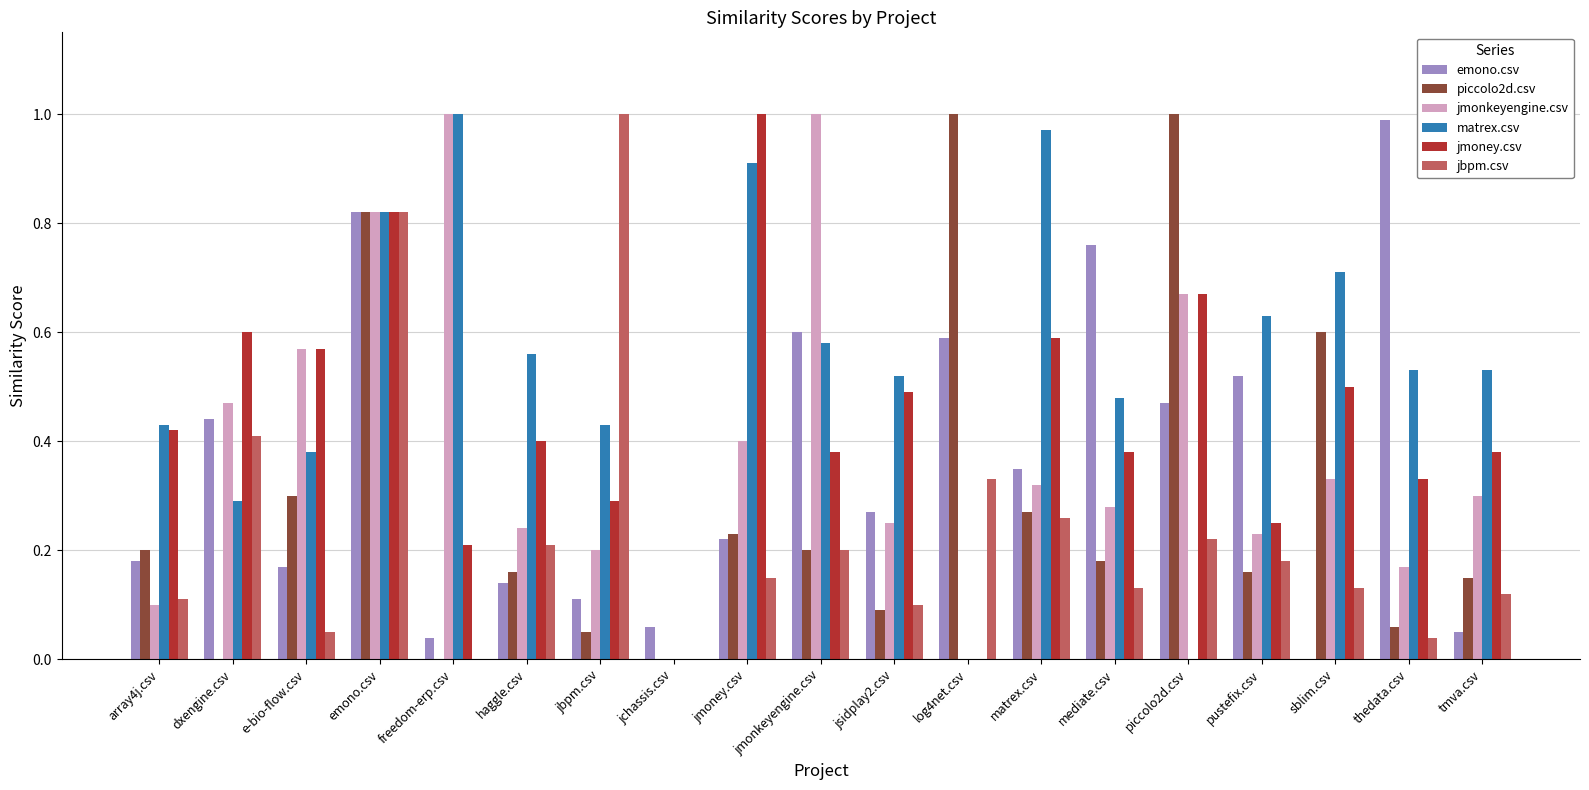

At which category is the sum across all series the highest?

emono.csv